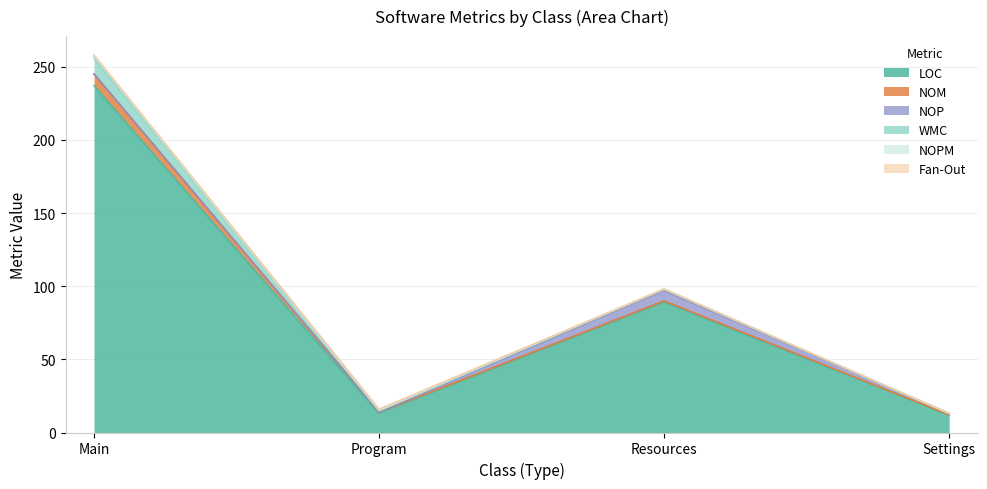

True or false: LOC and NOP intersect in this chart.

False